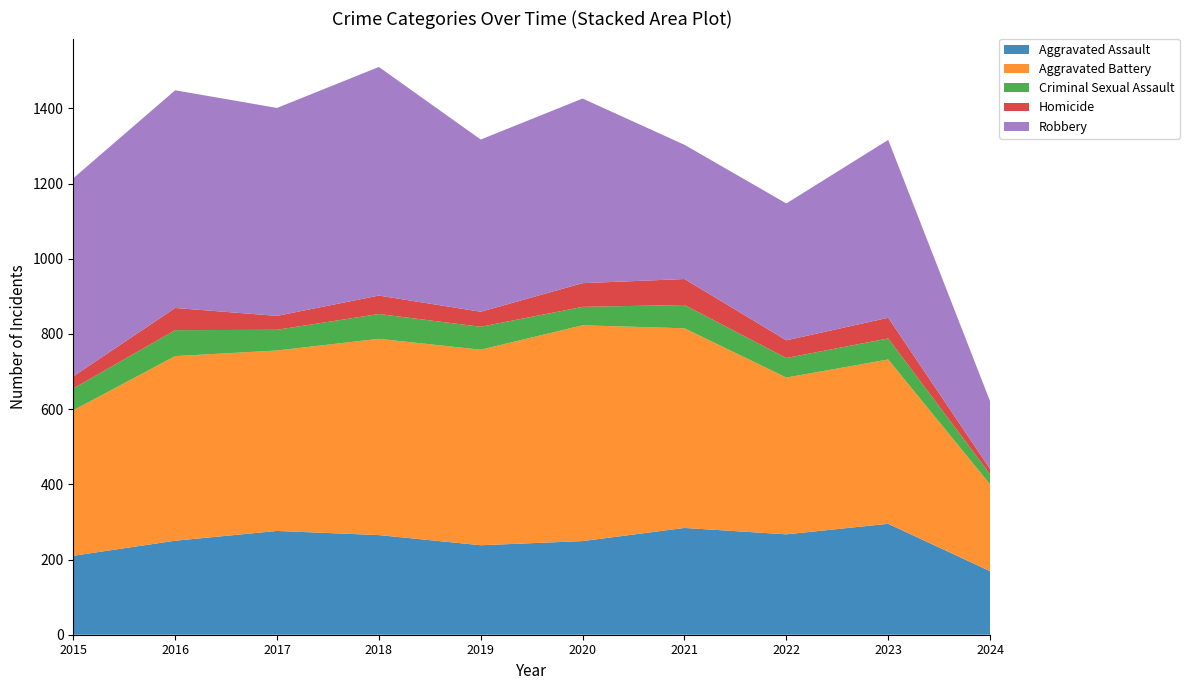

Reading left to right, list all the values displayed in this chart.

Aggravated Assault: 2015=210	2016=250	2017=276	2018=265	2019=238	2020=249	2021=284	2022=267	2023=295	2024=169
Aggravated Battery: 2015=387	2016=491	2017=480	2018=522	2019=520	2020=574	2021=531	2022=417	2023=437	2024=231
Criminal Sexual Assault: 2015=58	2016=69	2017=55	2018=66	2019=61	2020=49	2021=62	2022=52	2023=56	2024=27
Homicide: 2015=32	2016=59	2017=37	2018=49	2019=40	2020=63	2021=69	2022=47	2023=55	2024=14
Robbery: 2015=527	2016=579	2017=553	2018=608	2019=458	2020=491	2021=357	2022=364	2023=473	2024=180